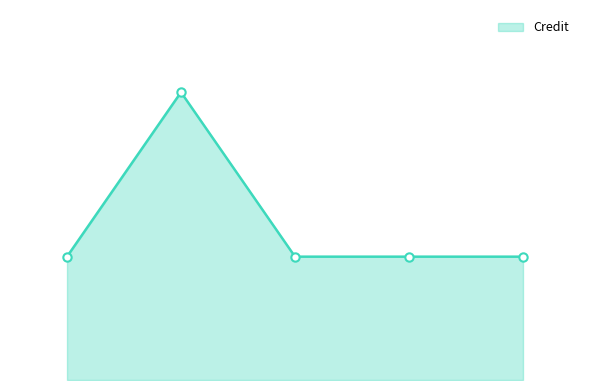

What is the maximum value shown in the chart?

14